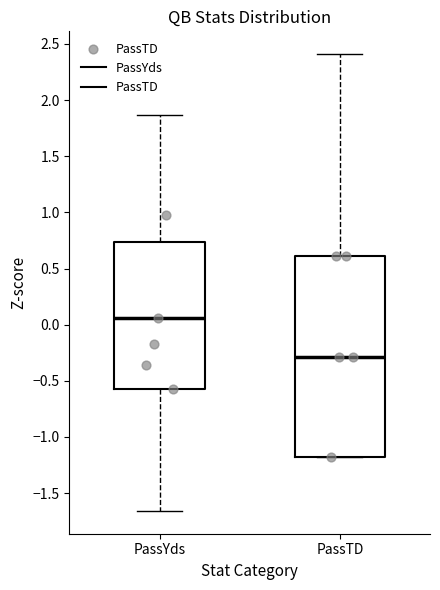

Which box is the tallest, from its lower edge to its upper edge?

PassTD